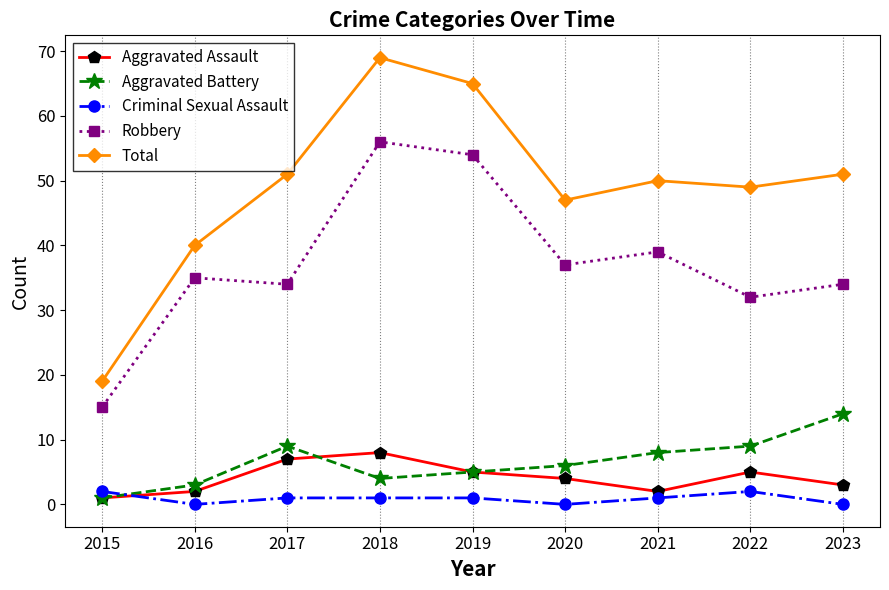

What is the approximate value of Aggravated Assault at 2020?

4